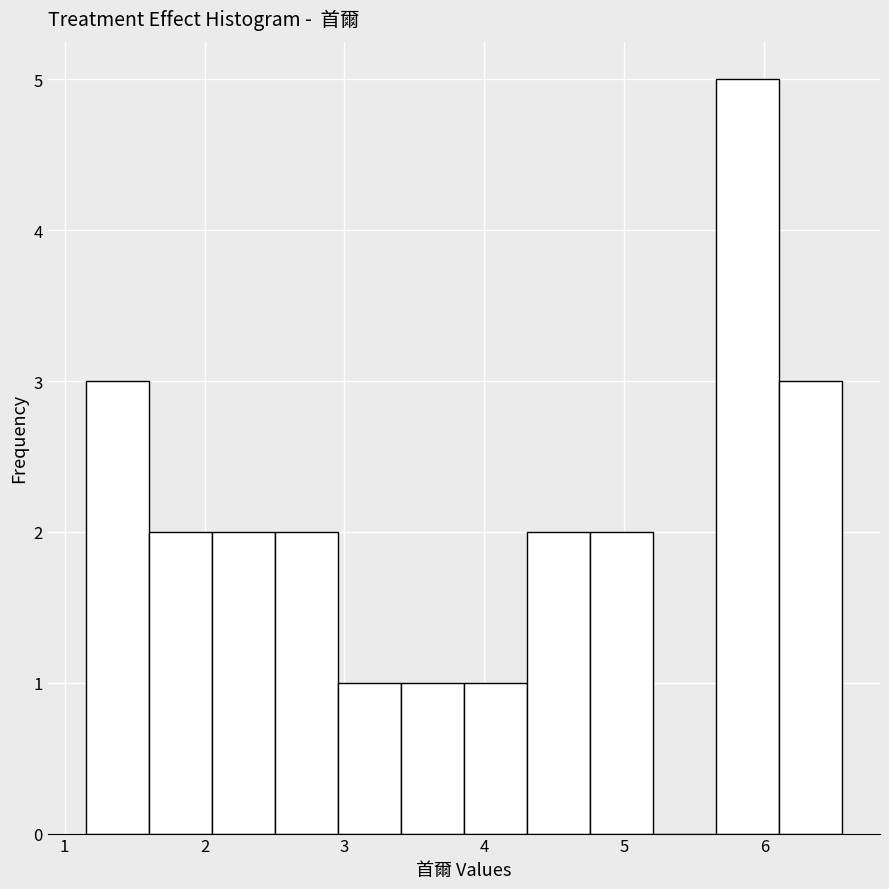

Which range on the x-axis has the tallest bar?

5.7 to 6.1